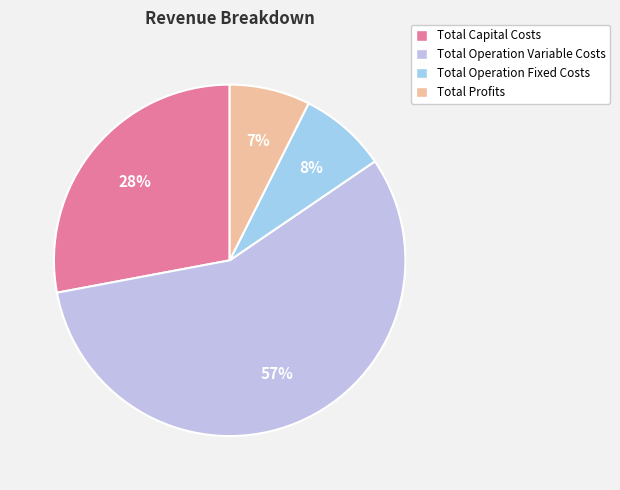

Rank the categories by value from highest to lowest.

Total Operation Variable Costs, Total Capital Costs, Total Operation Fixed Costs, Total Profits